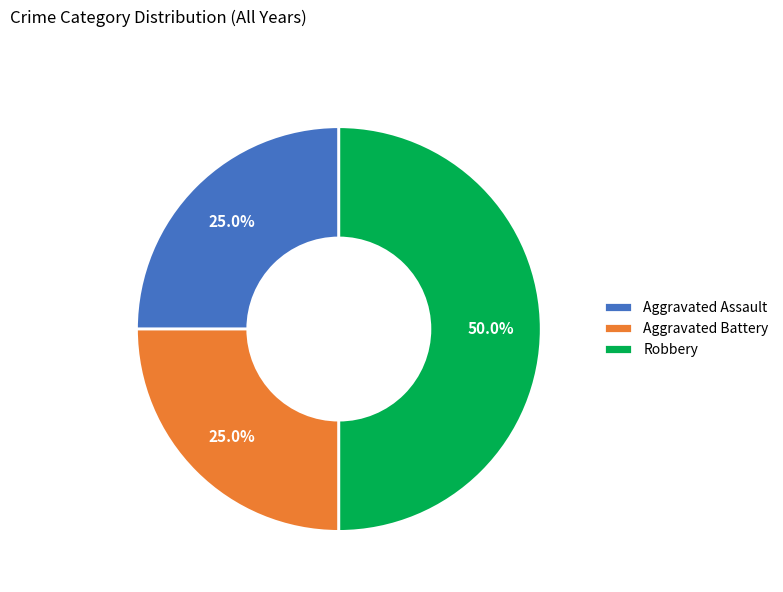

How many segments does this pie chart have?

3